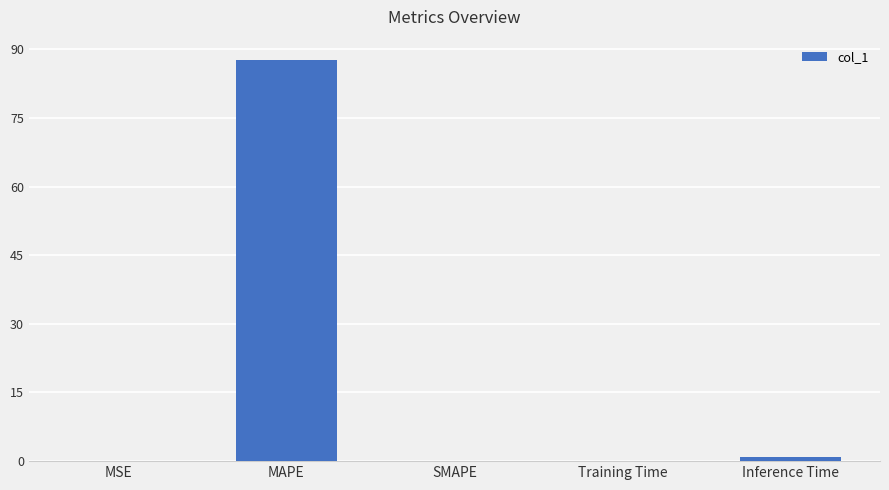

What is the sum of the values at SMAPE and MAPE?

87.7